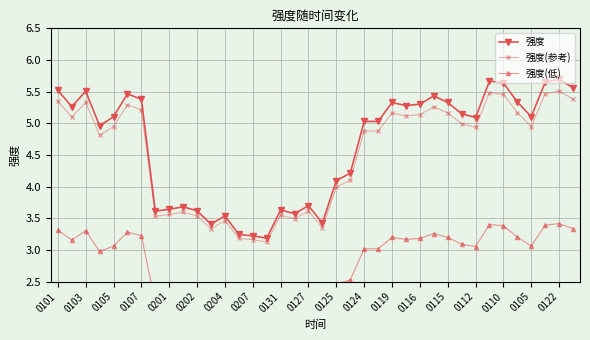

What is the difference between the highest and lowest values at 0127?

1.5